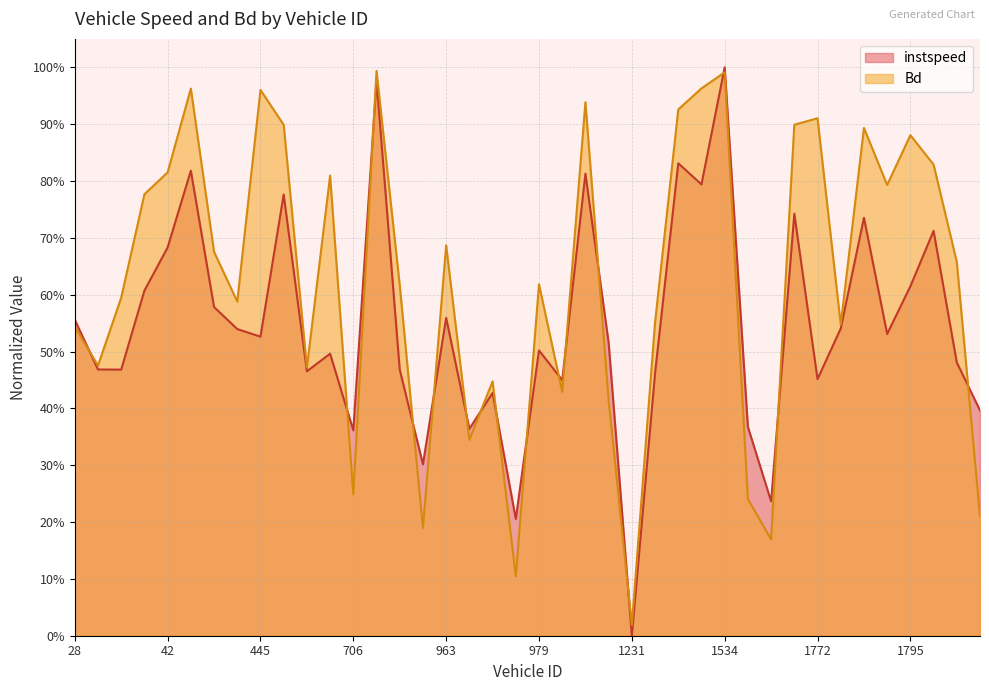

Which series has the largest total across all categories?

Bd